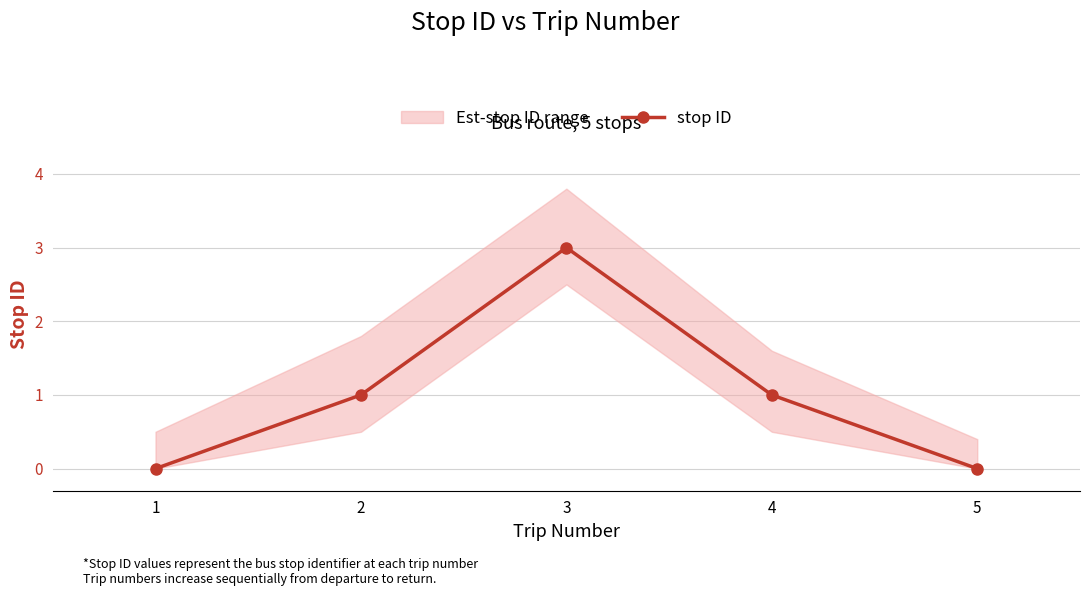

The value at 1 is 1. True or false?

False